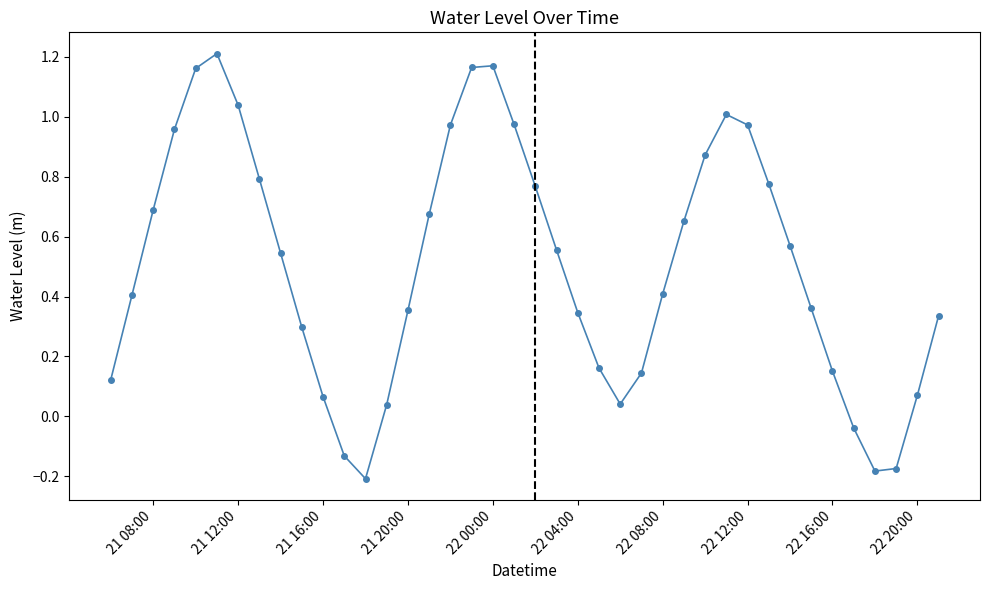

What is the difference between the maximum and minimum values?

1.4